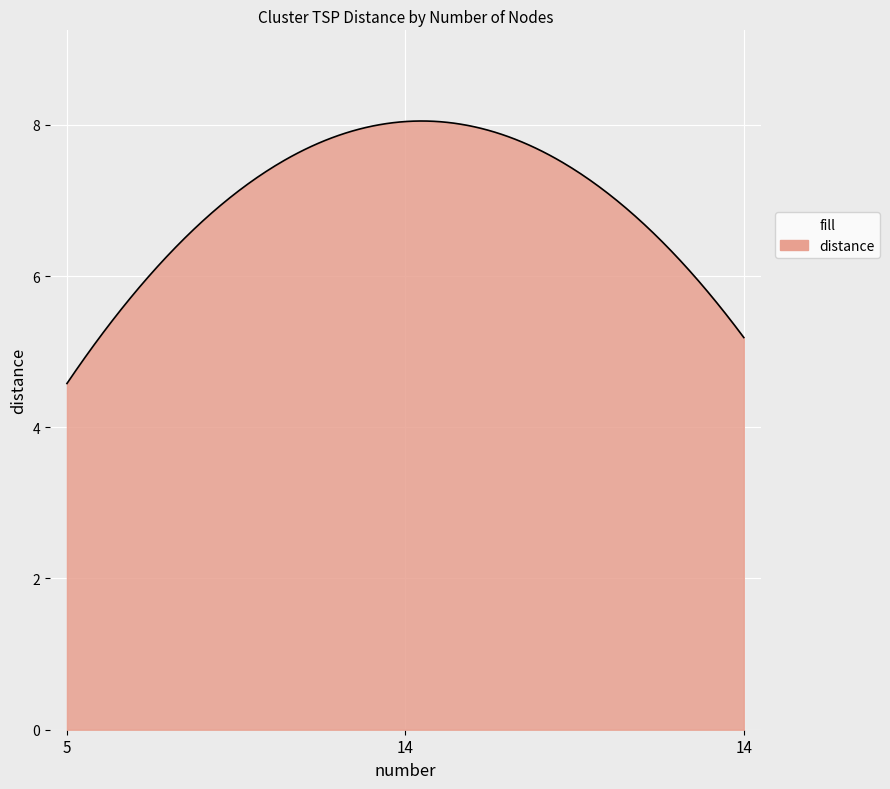

What is the minimum value shown in the chart?

4.6